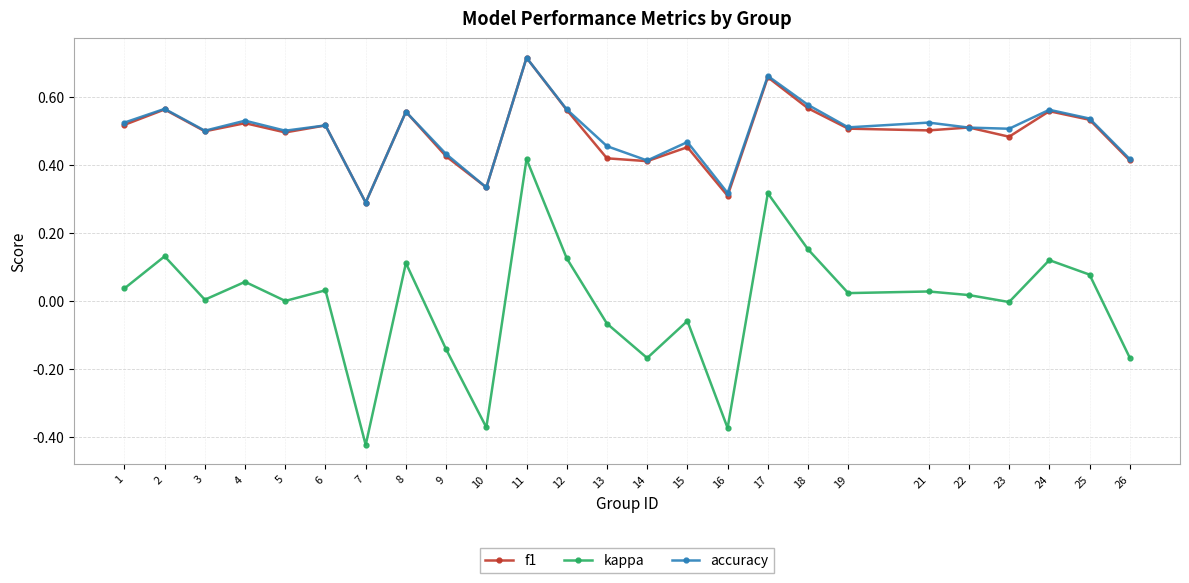

Which category has the lowest value in the accuracy series?

7